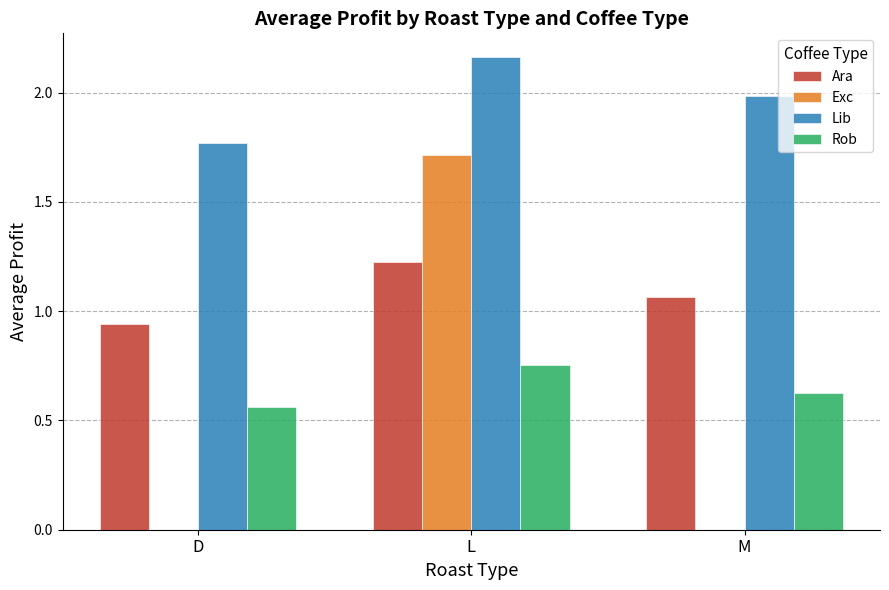

Between D and L, which series saw the biggest shift?

Exc